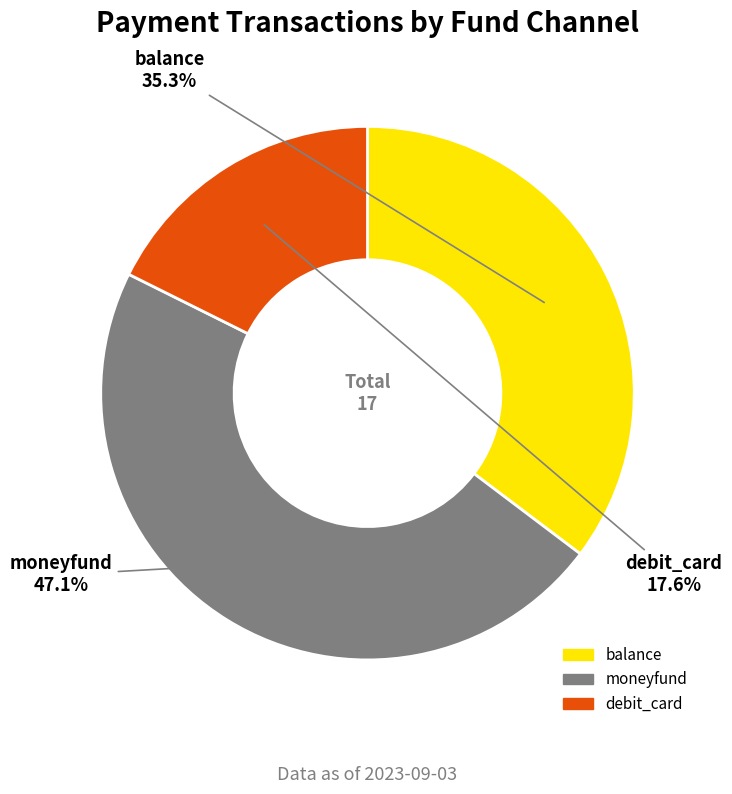

To the nearest percent, what portion does balance represent?

35%